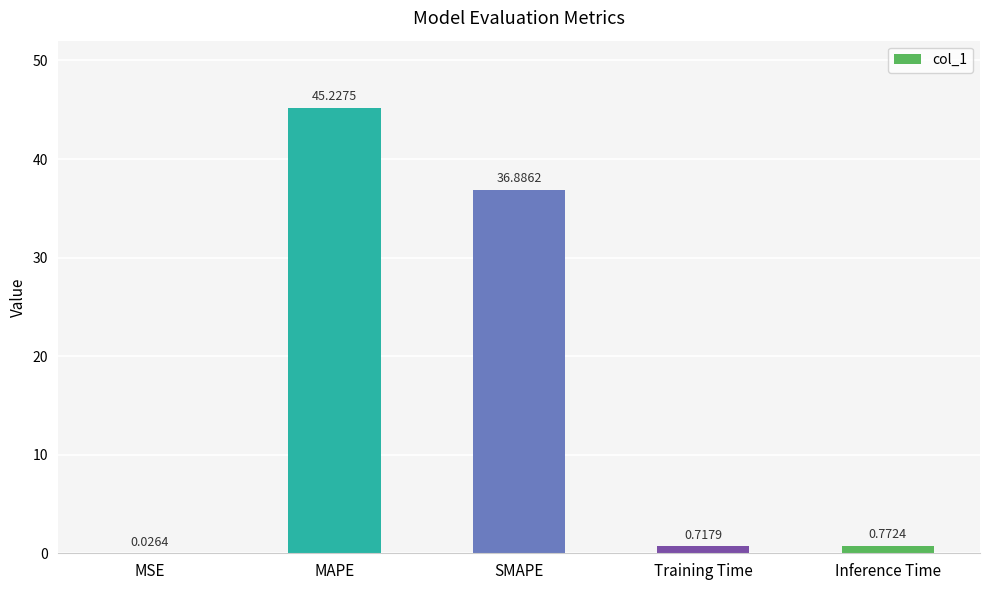

What is the maximum value shown in the chart?

45.2